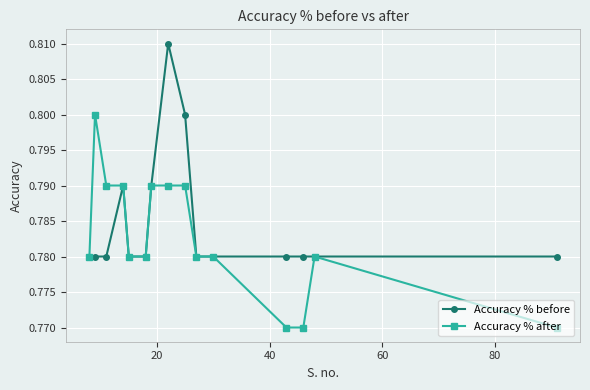

List the series in order of their overall mean, highest first.

Accuracy % before, Accuracy % after